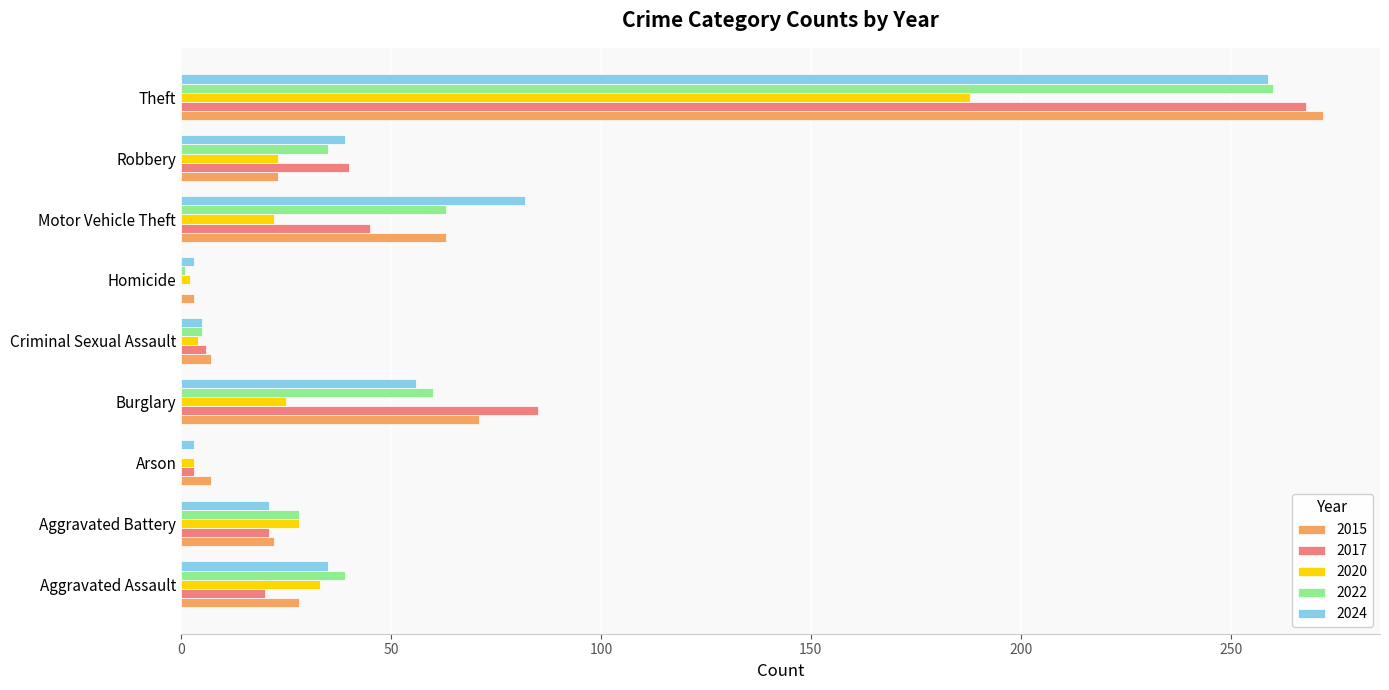

What is the total value across all series at Motor Vehicle Theft?

275